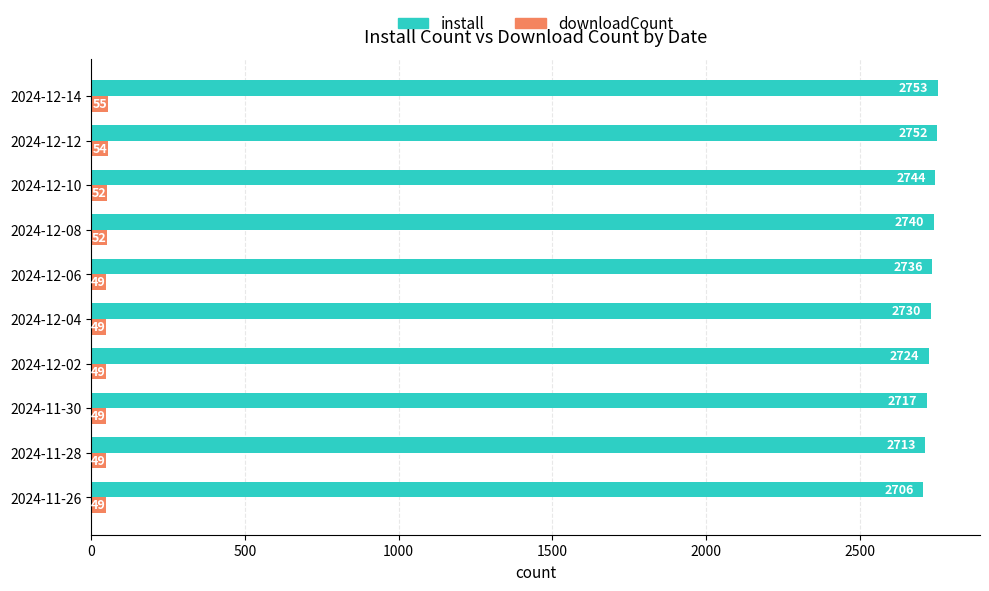

What is the total value across all series at 2024-12-04?

2779